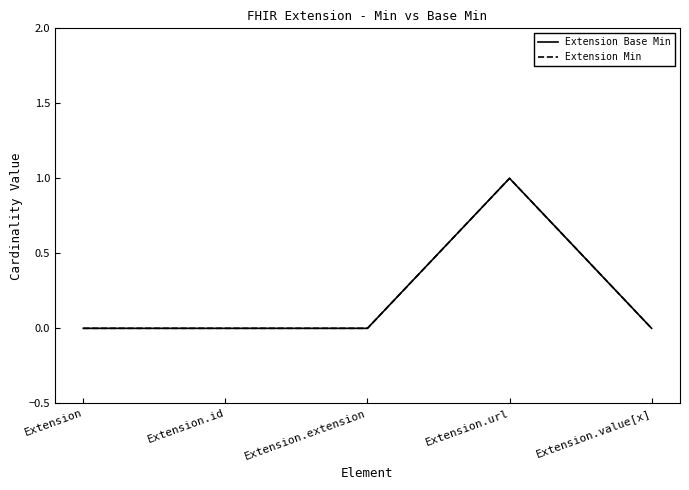

Does the chart display data point markers on the line(s)?

No